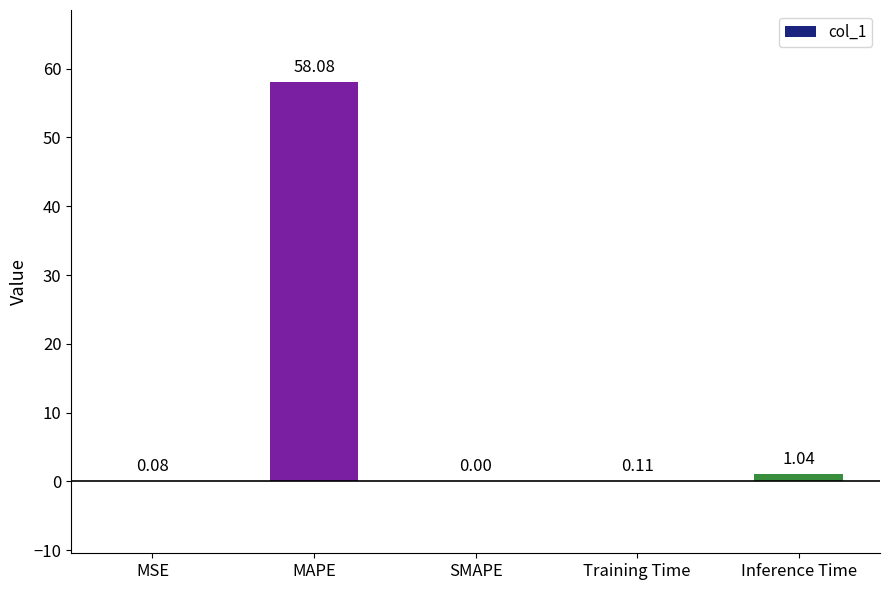

Between MAPE and Inference Time, which is larger?

MAPE